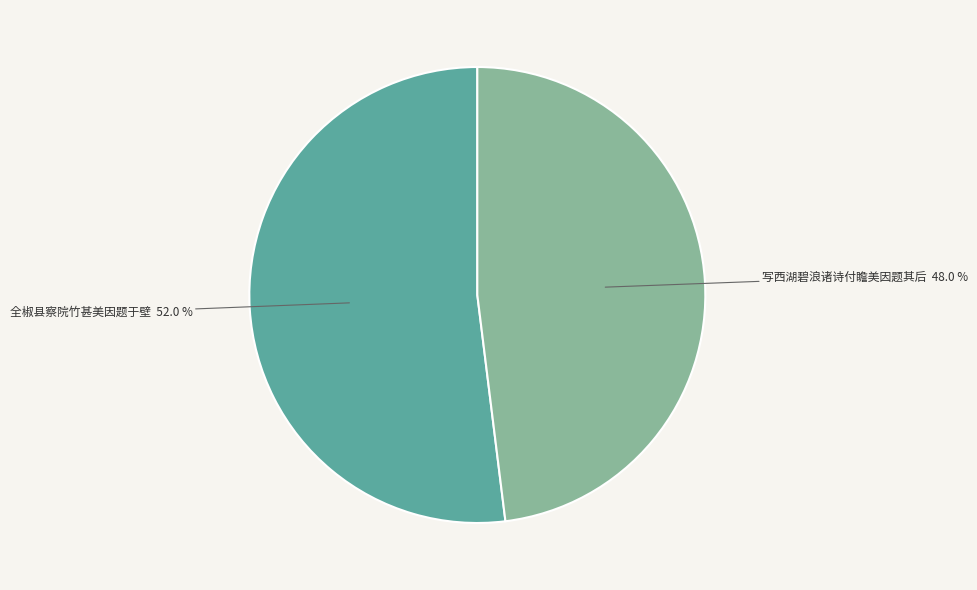

What is the total percentage of 全椒县察院竹甚美因题于壁 and 写西湖碧浪诸诗付瞻美因题其后?

100.0%